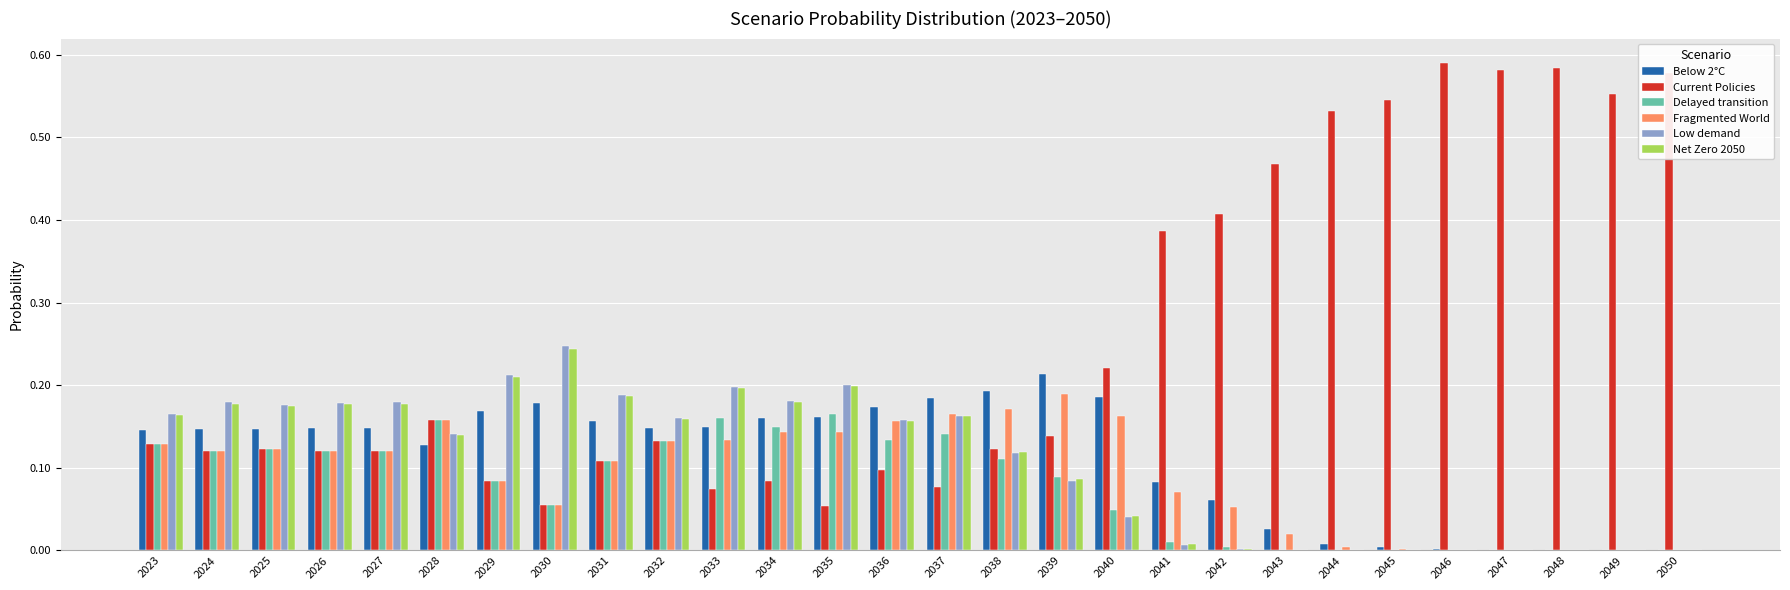

Are the bars horizontal?

No